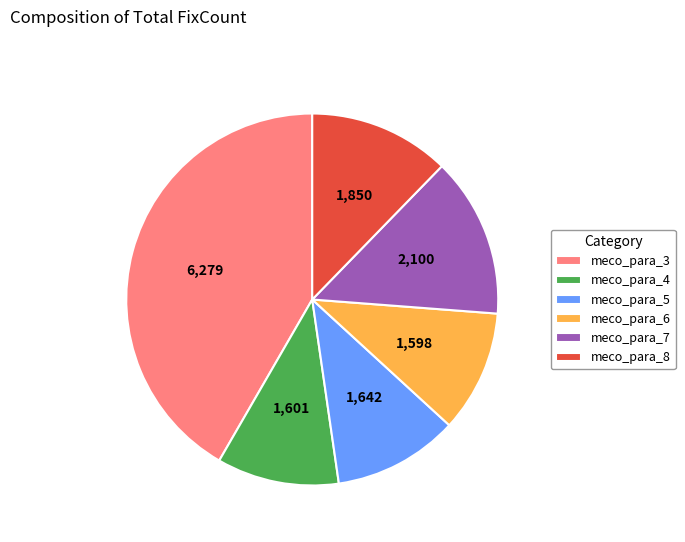

The meco_para_8 slice represents 12% of the pie. True or false?

True